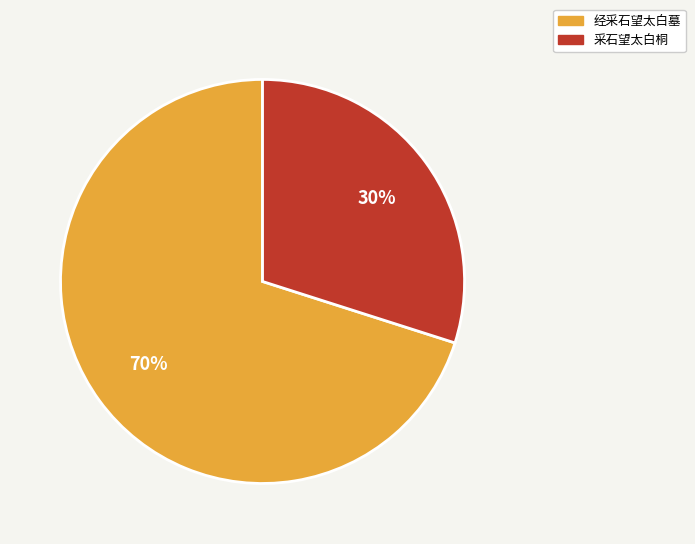

Approximately how many times larger is the value at 经采石望太白墓 compared to 采石望太白桐?

2.3